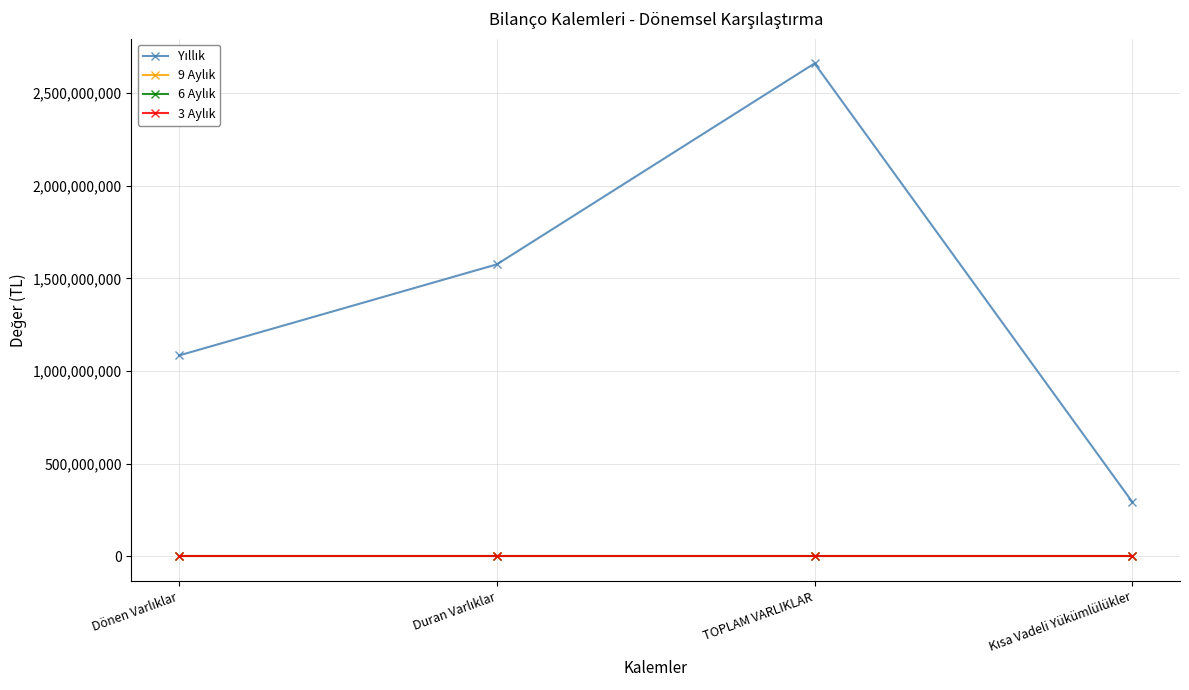

What is the difference between the highest and lowest values at Dönen Varlıklar?

1084661641